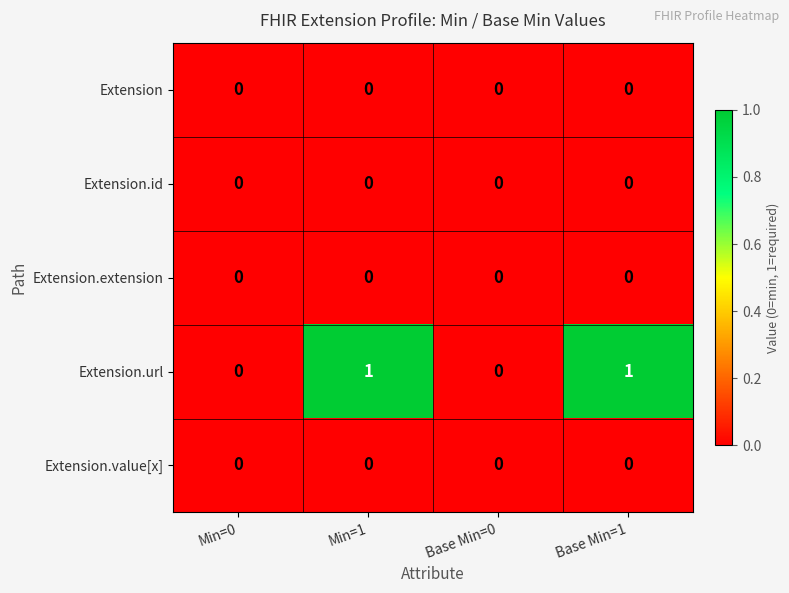

Which series has the largest range (max minus min)?

Extension.url